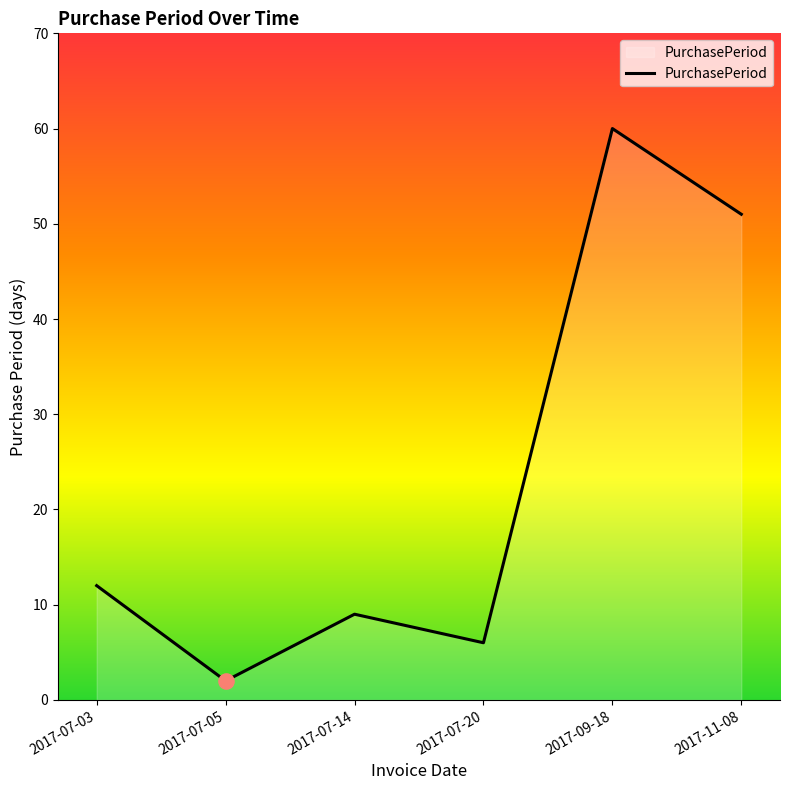

Which has a higher value, 2017-07-05 or 2017-11-08?

2017-11-08